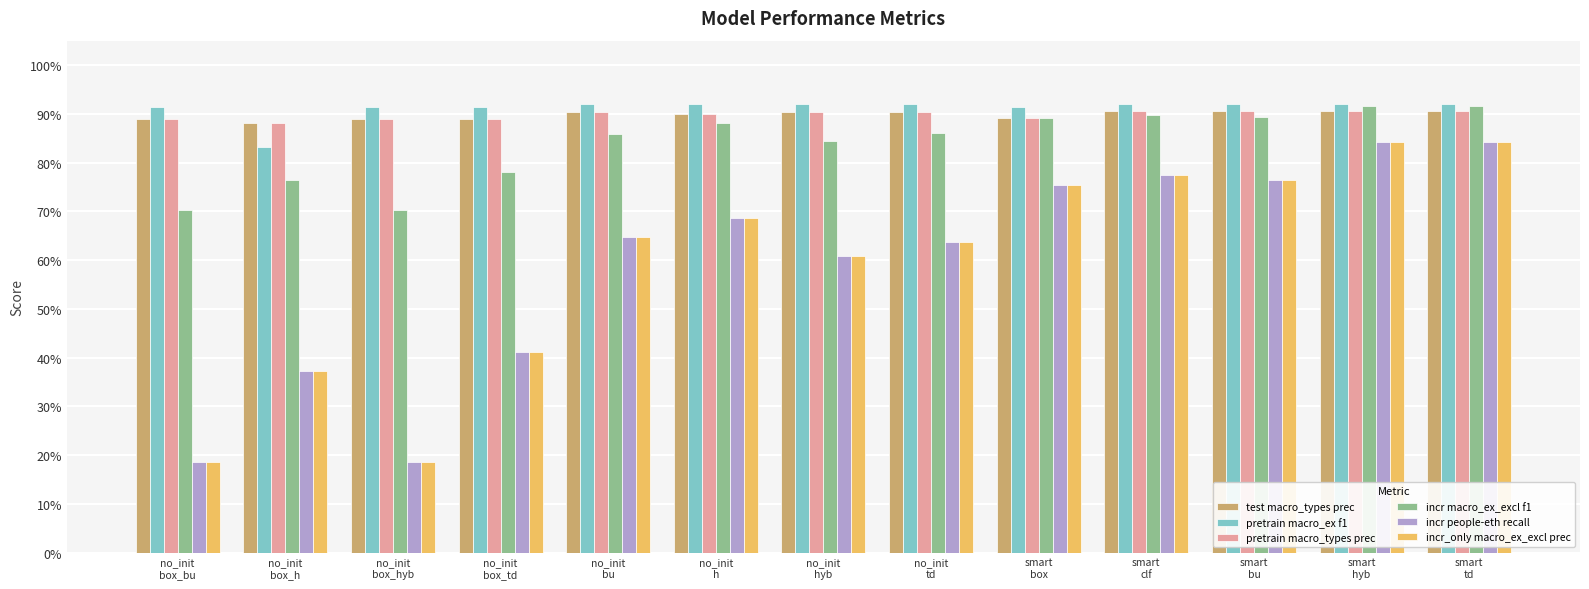

Which label corresponds to the smallest value in the chart?

no_init
box_bu